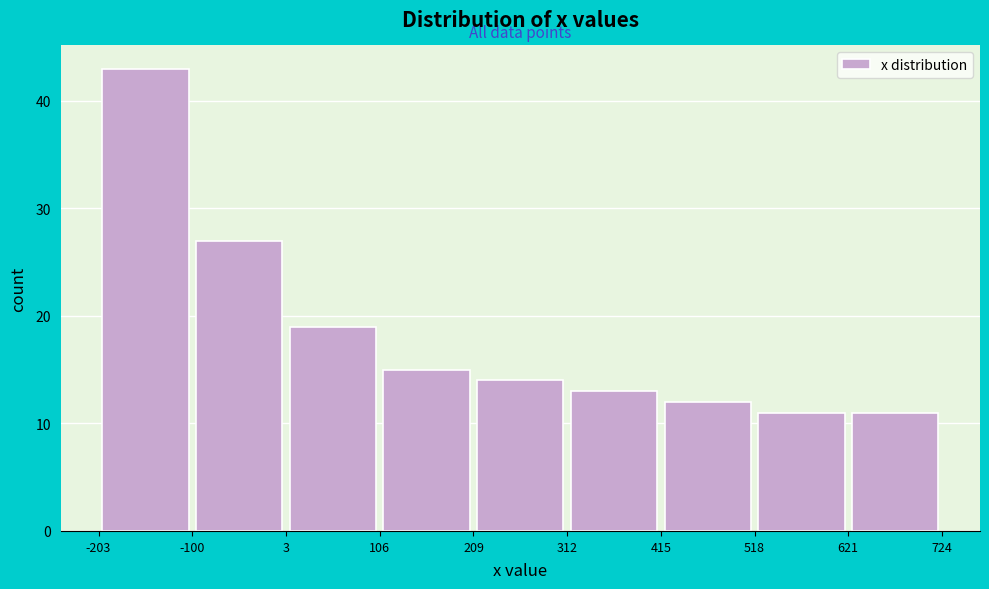

Which range on the x-axis has the tallest bar?

-203 to -100